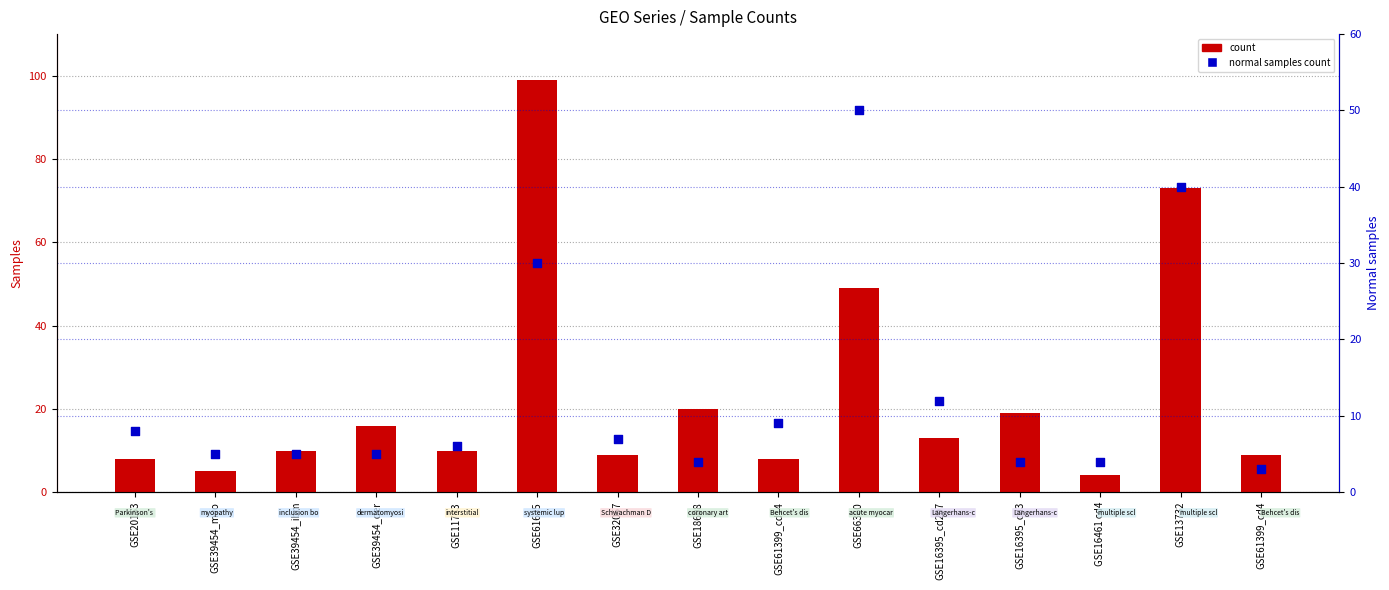

What are all the series names shown in the legend?

count, normal samples count